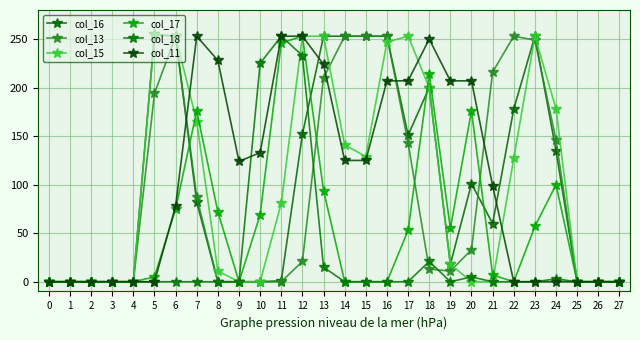

Reading left to right, transcribe all the data shown in this chart.

col_16: 0	0	0	0	0	255	253	82	0	0	0	1	152	253	253	253	253	151	200	18	101	60	178	253	135	0	0	0
col_13: 0	0	0	0	0	194	253	87	0	0	0	0	21	210	253	253	253	143	13	11	33	216	253	249	146	0	0	0
col_15: 0	0	0	0	0	254	253	165	11	0	0	81	253	253	141	129	247	253	200	18	0	0	127	253	178	0	0	0
col_17: 0	0	0	0	0	5	75	176	72	0	69	246	253	94	0	0	0	53	214	55	176	7	0	57	100	0	0	0
col_18: 0	0	0	0	0	0	0	0	0	0	225	253	233	15	0	0	0	0	21	0	5	0	0	0	3	0	0	0
col_11: 0	0	0	0	0	0	78	253	228	124	133	253	253	224	125	125	207	207	250	207	207	99	0	0	0	0	0	0